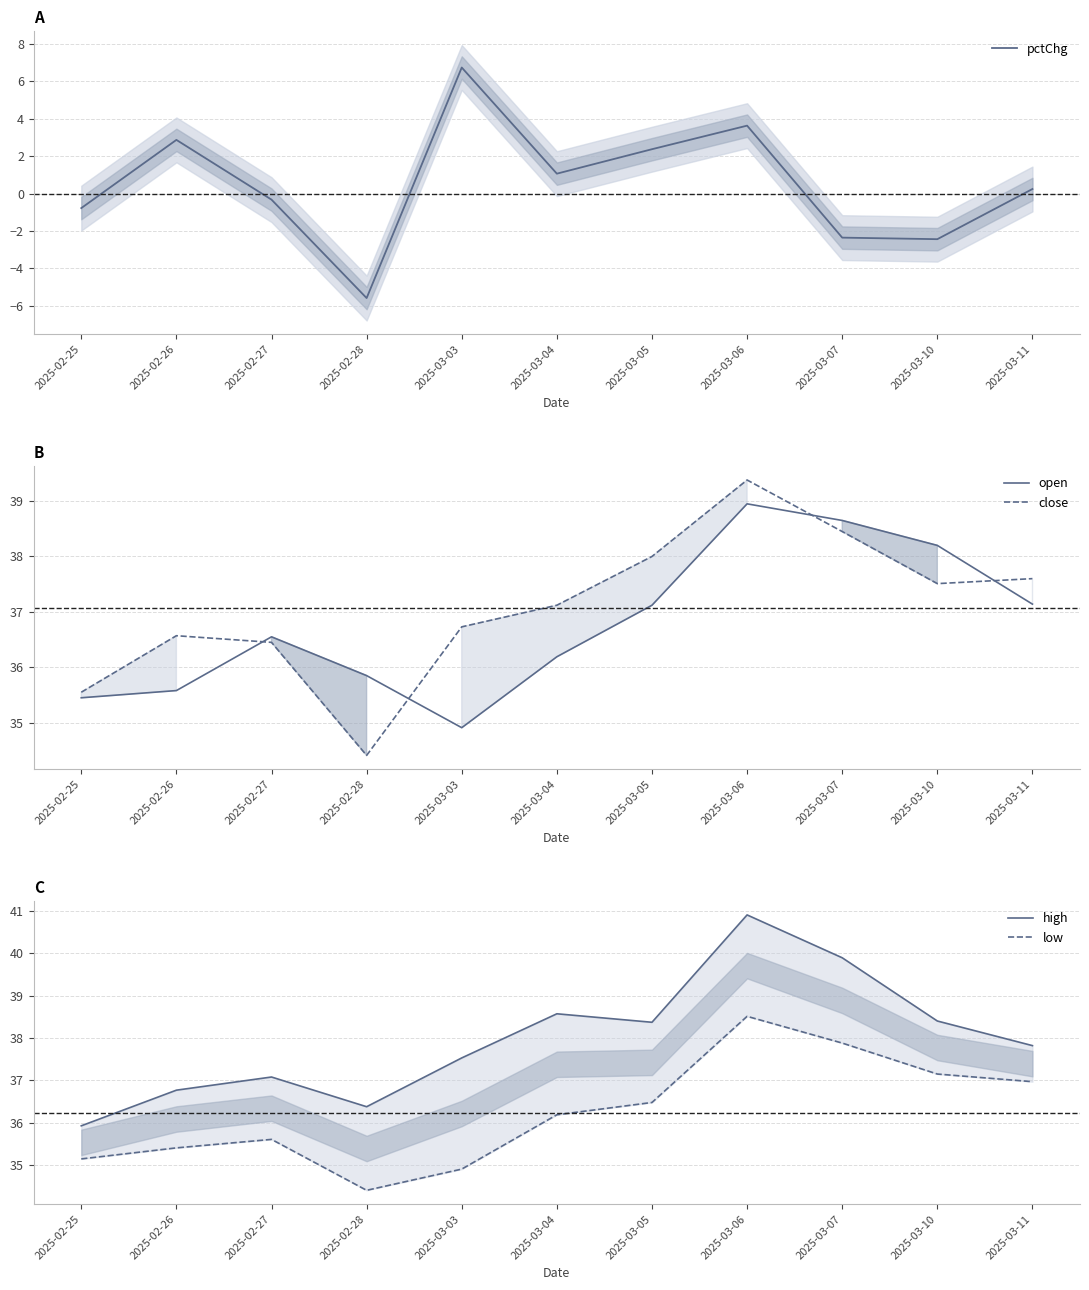

In low, how many points are higher than both neighbors (excluding endpoints)?

2